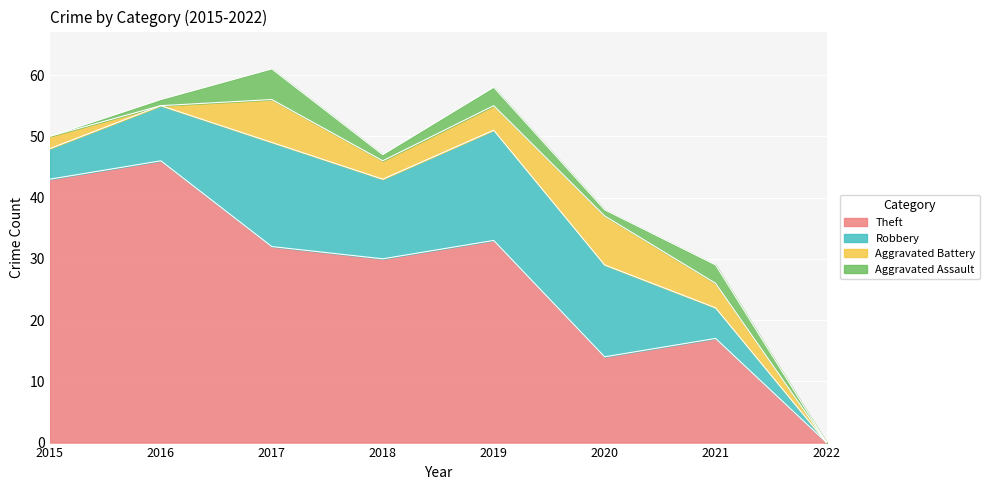

True or false: Theft and Aggravated Assault intersect in this chart.

False